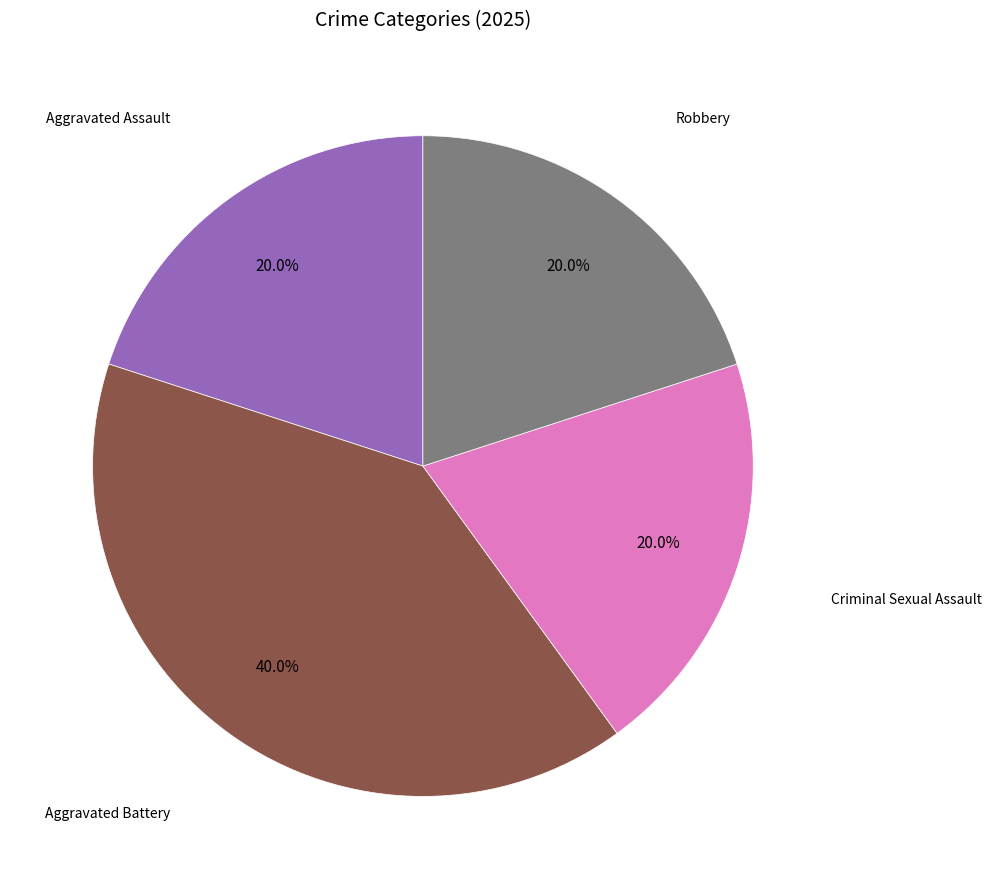

Does any single category account for the majority?

No